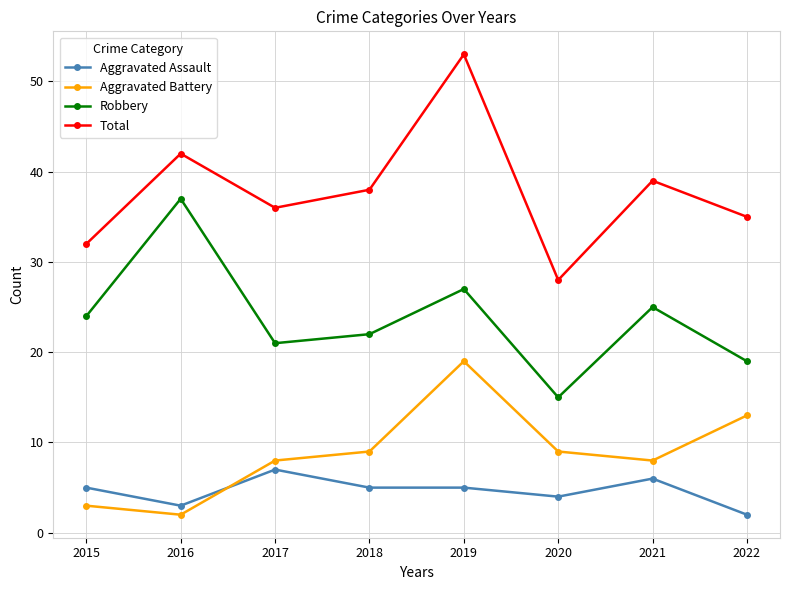

At 2021, list the series in order from smallest to largest.

Aggravated Assault, Aggravated Battery, Robbery, Total